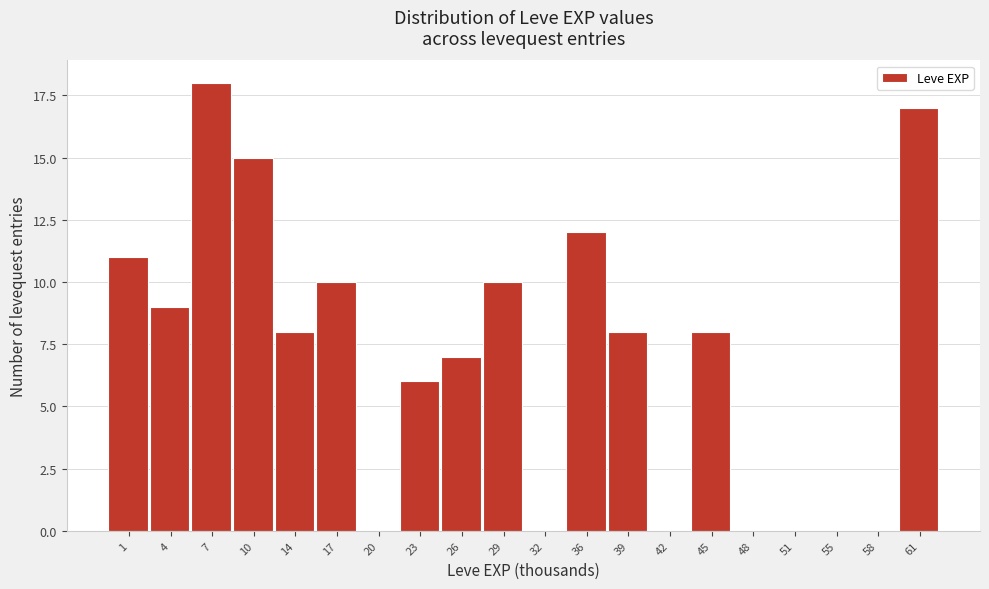

Reading left to right, what are all the values shown in this chart?

1=11	4=9	7=18	10=15	14=8	17=10	20=0	23=6	26=7	29=10	32=0	36=12	39=8	42=0	45=8	48=0	51=0	55=0	58=0	61=17